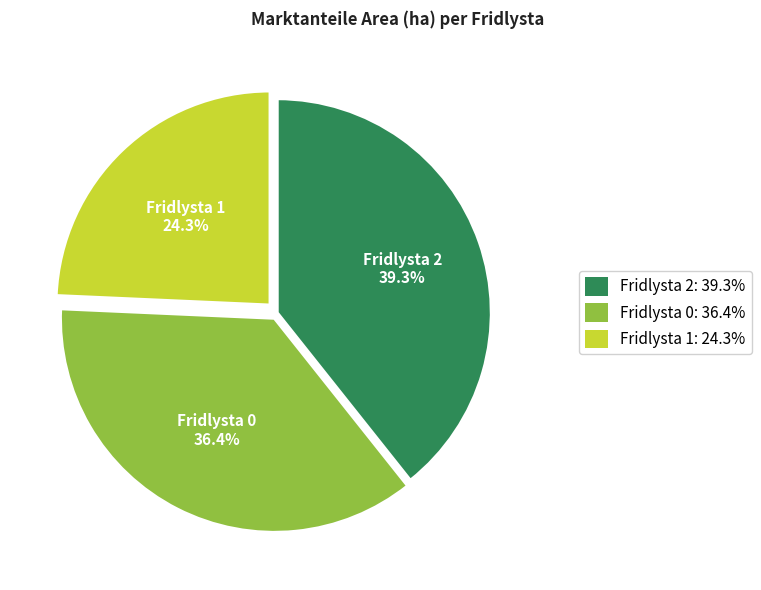

Is there any slice that represents more than half of the pie?

No